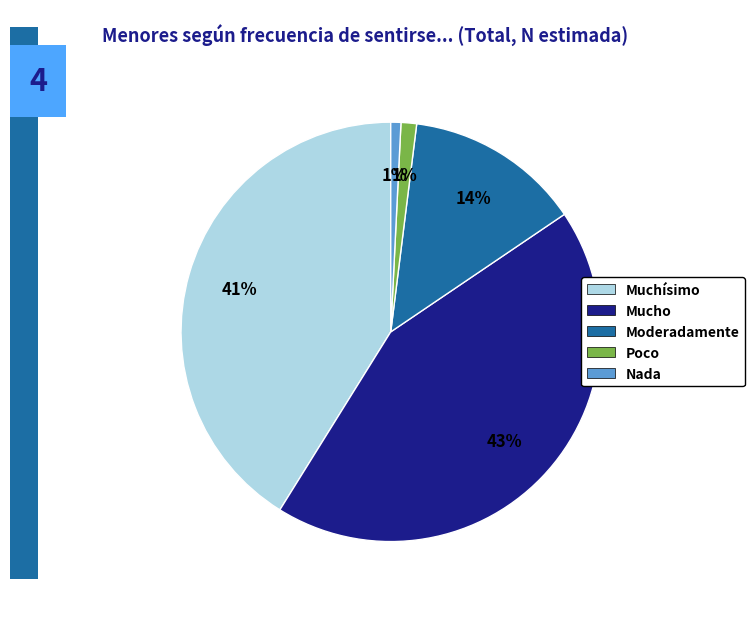

Does Moderadamente represent more than half of the total?

No